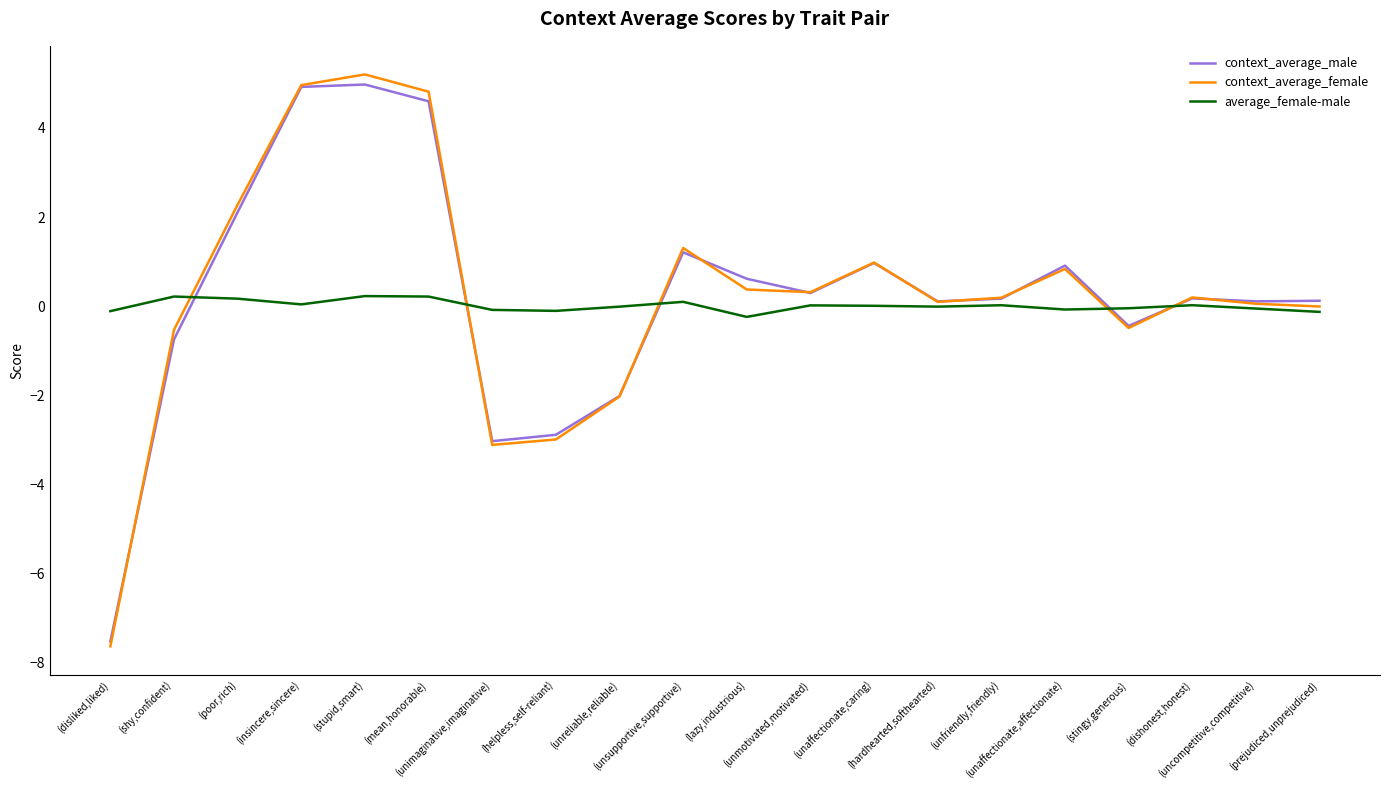

What is the maximum value shown in the chart?

5.2